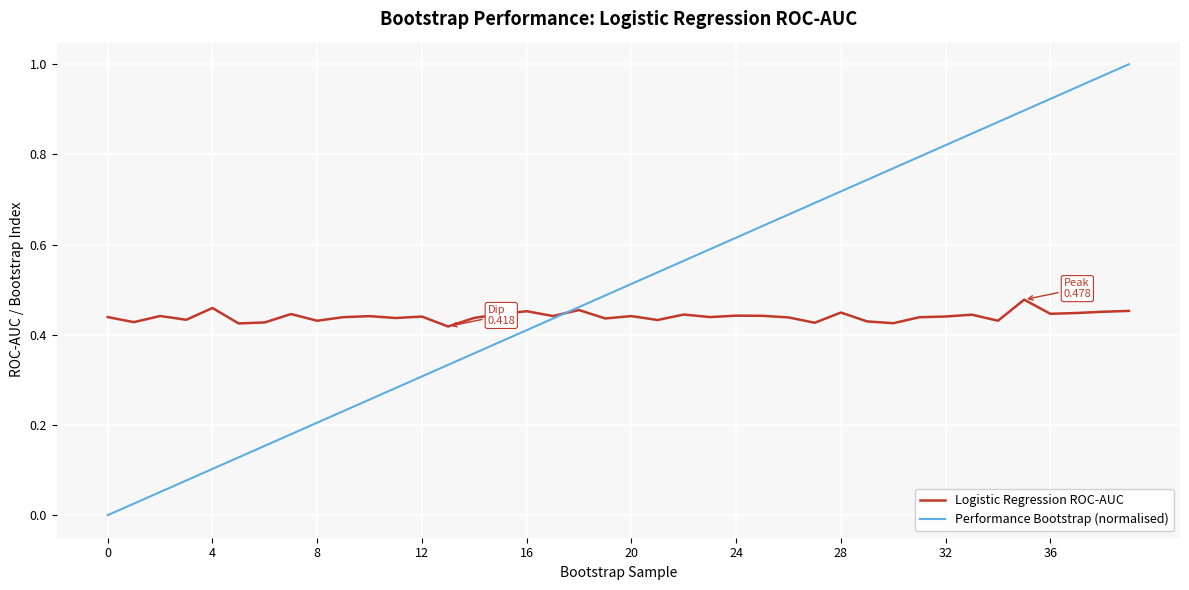

Which series has the widest spread of values?

Performance Bootstrap (normalised)